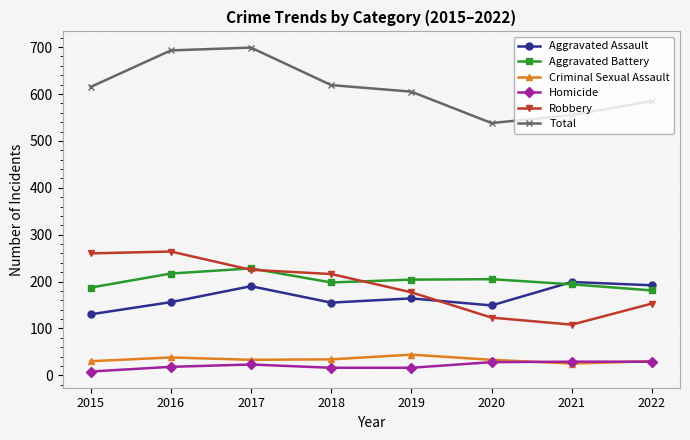

What is the average value of the Criminal Sexual Assault series?

33